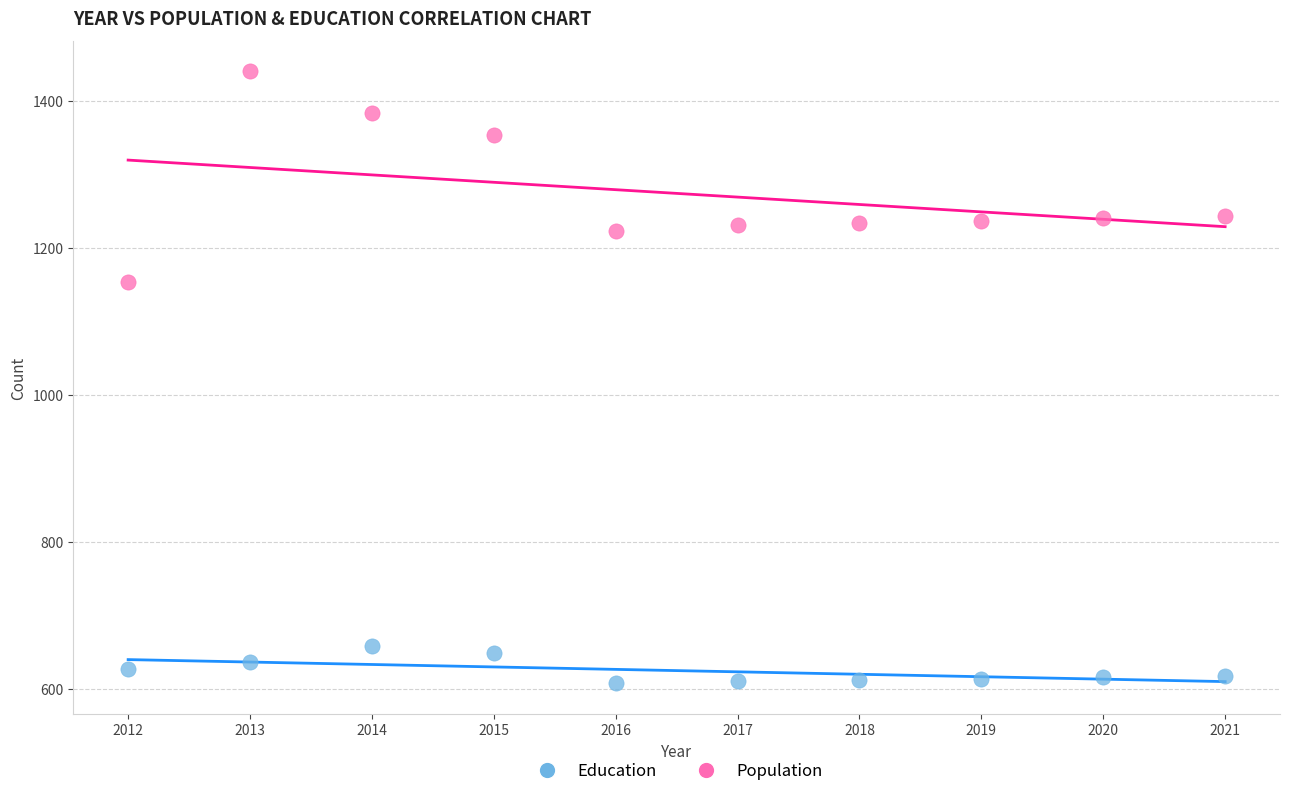

Across all series, what Y value is closest to 1024?

1153